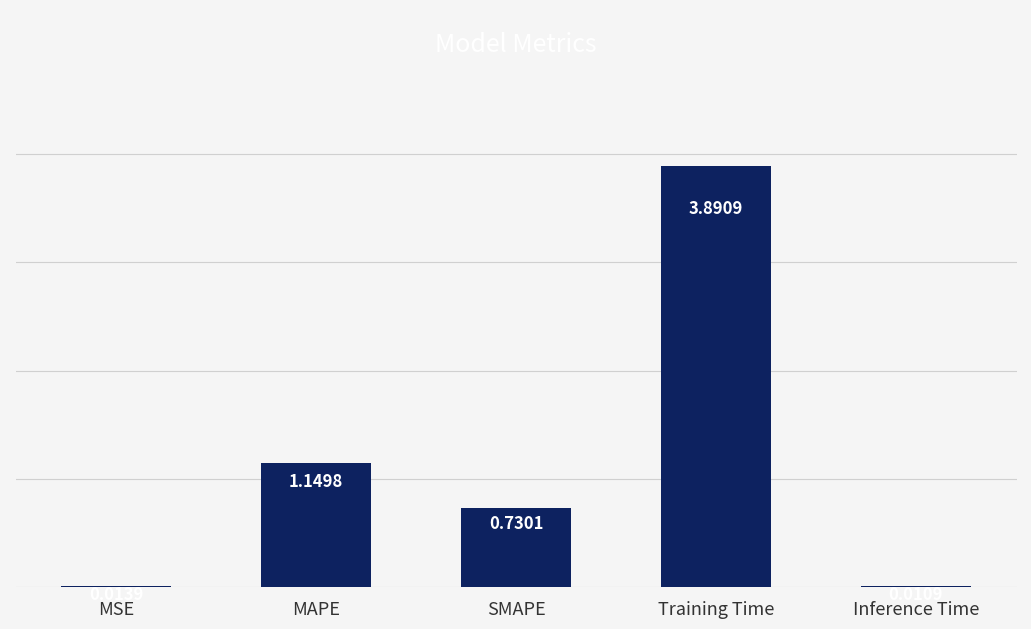

What is the sum of all values?

5.8